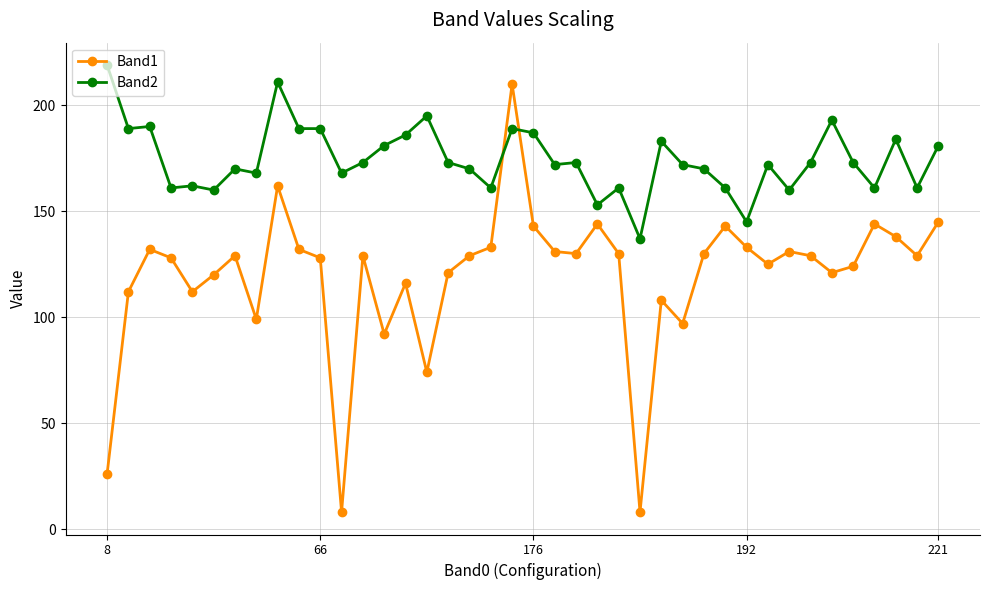

Which series has the largest total across all categories?

Band2